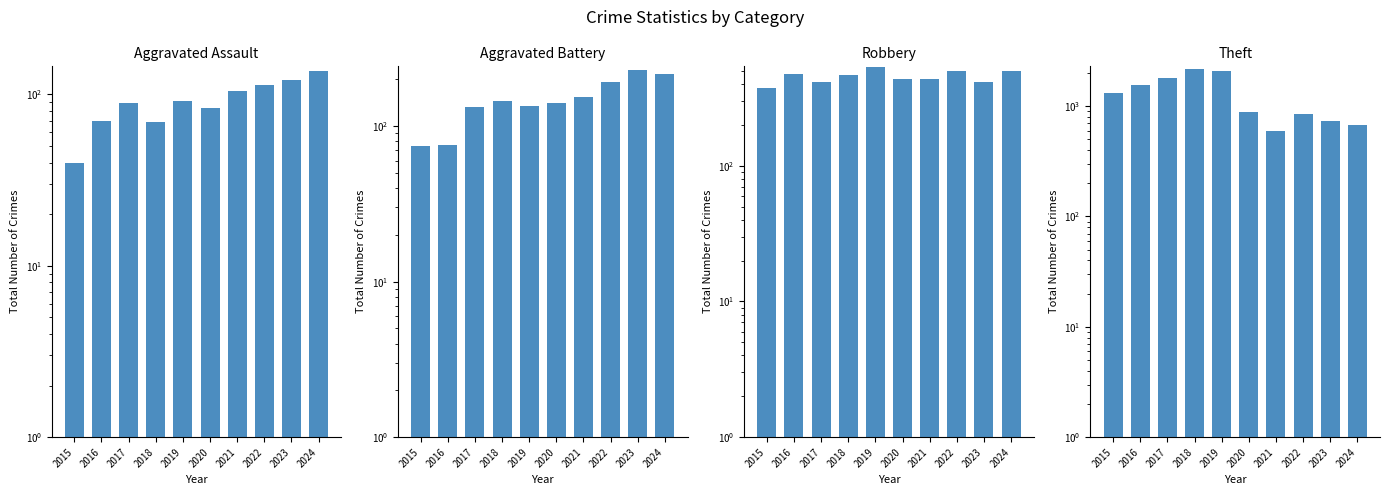

How many bars are there in total?

40